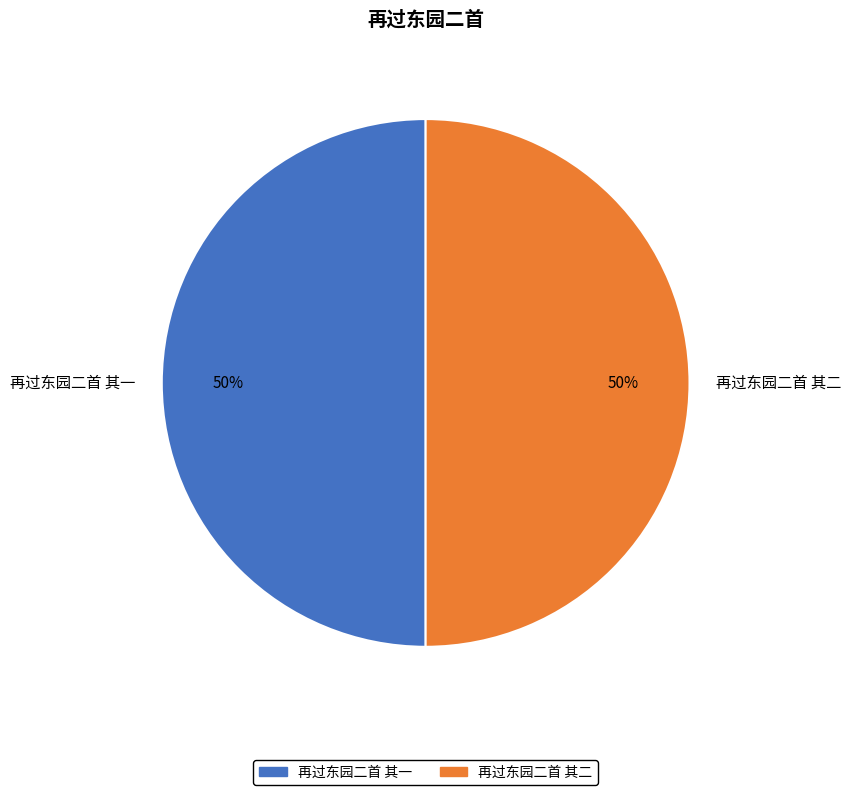

Approximately how many times larger is the value at 再过东园二首 其一 compared to 再过东园二首 其二?

1.0